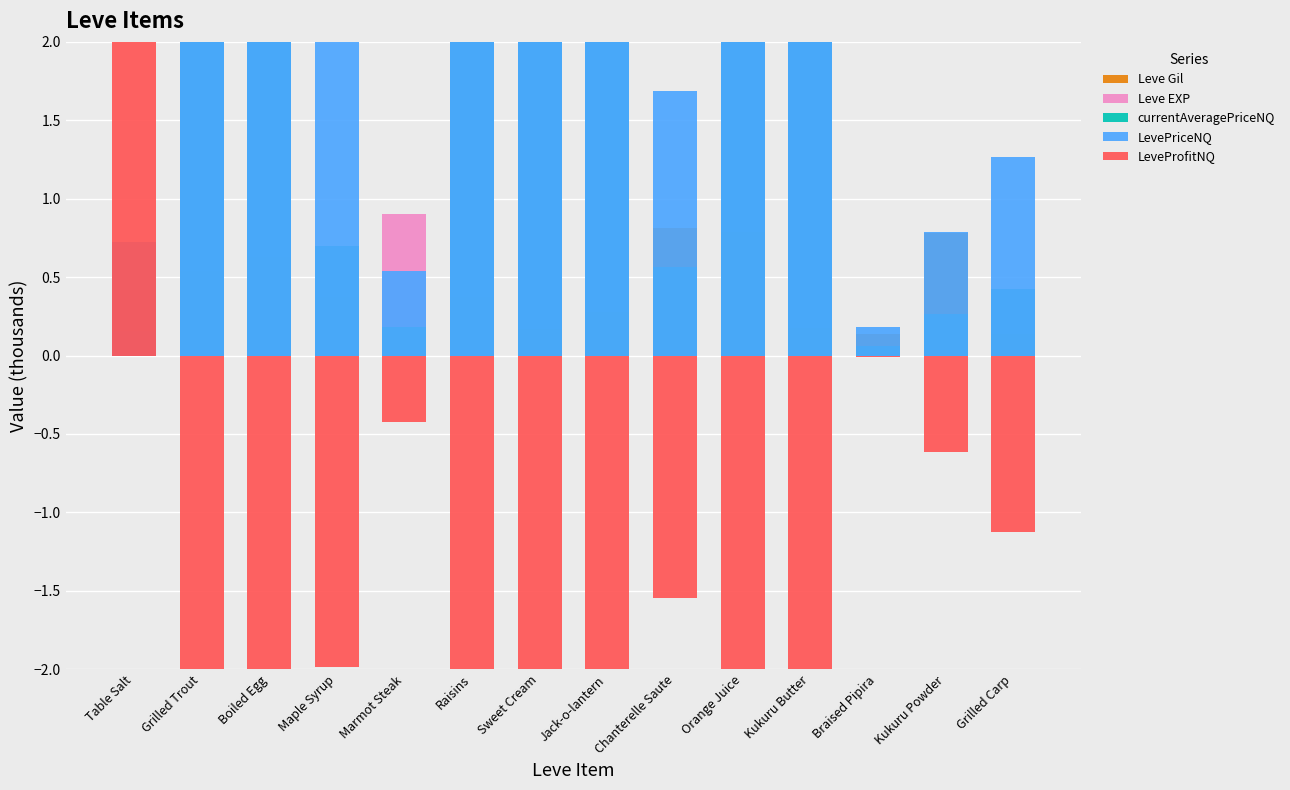

At how many categories does at least one series exceed 14849?

1